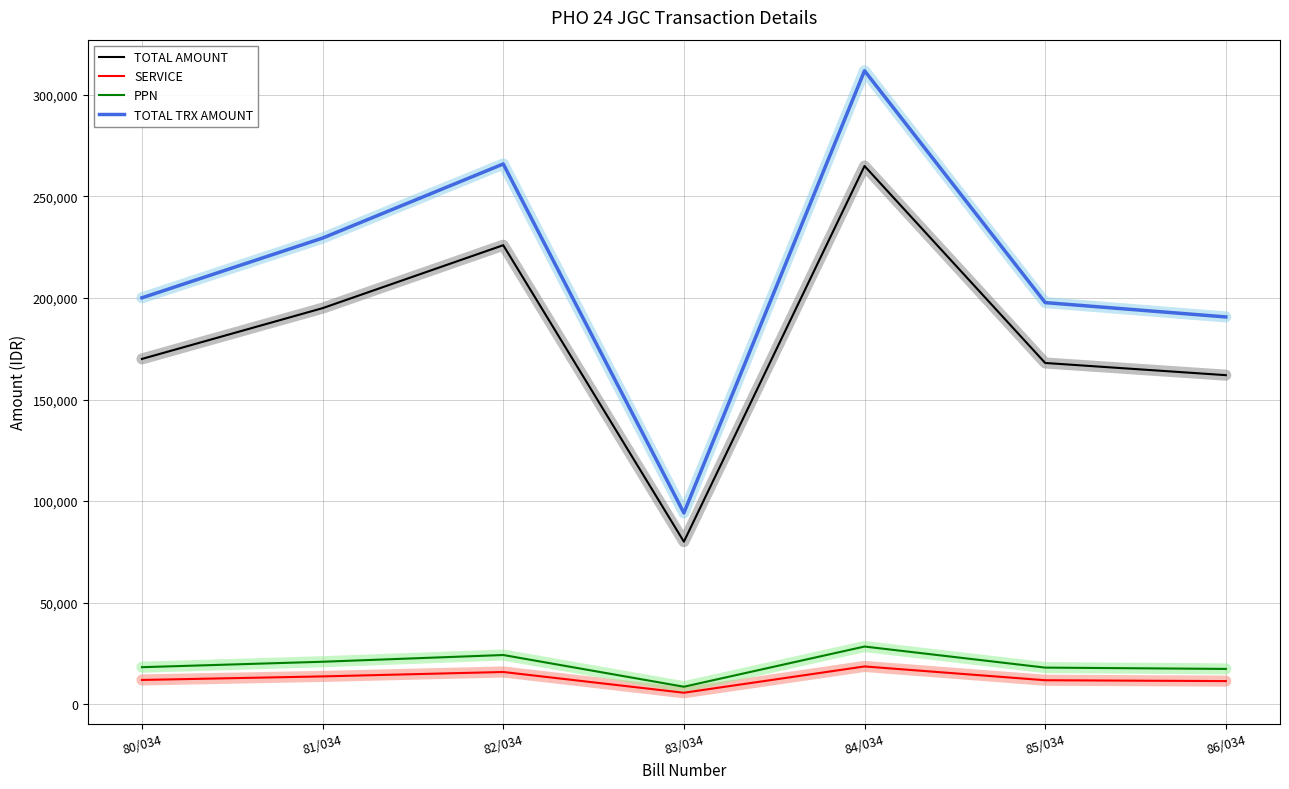

Does the chart have visible grid lines?

Yes